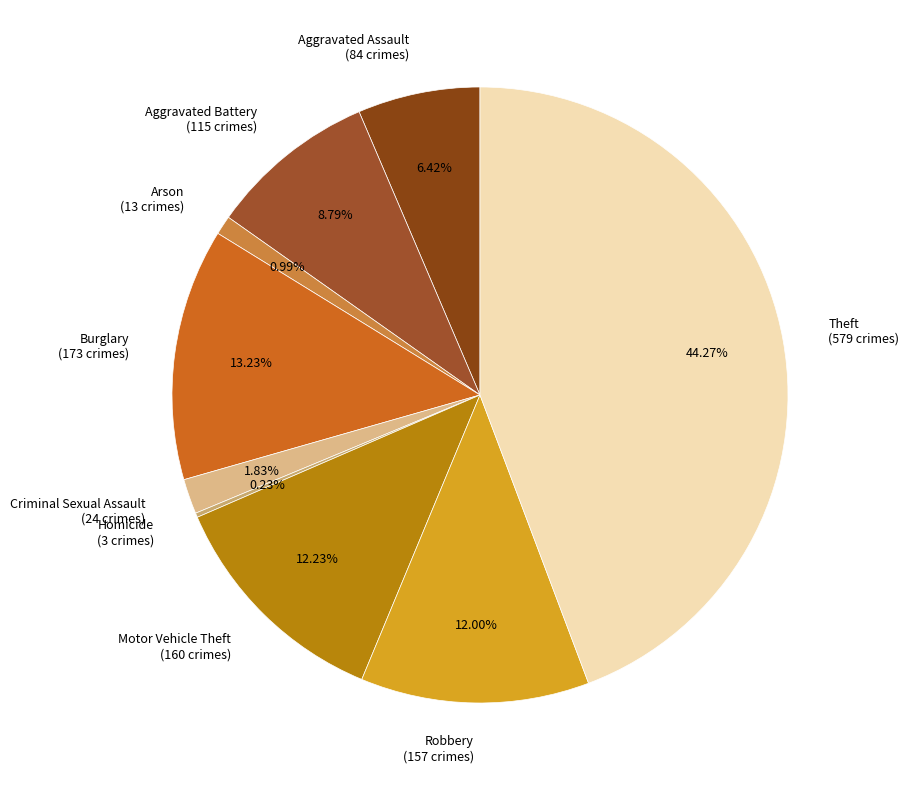

Combined, what portion of the pie is Arson and Criminal Sexual Assault?

2.8%